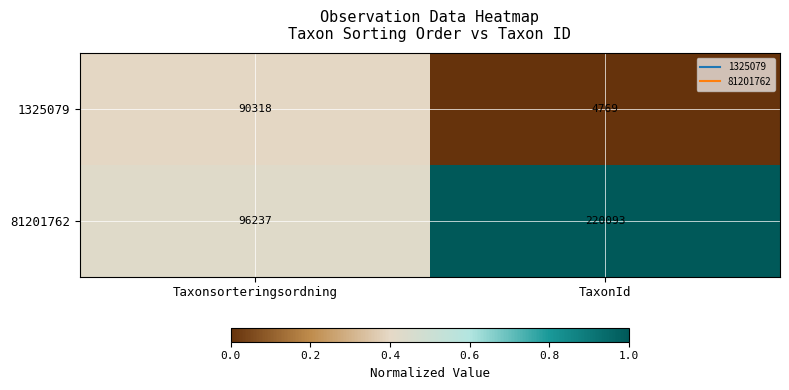

Is it true that 1325079 equals 90318 at Taxonsorteringsordning?

True